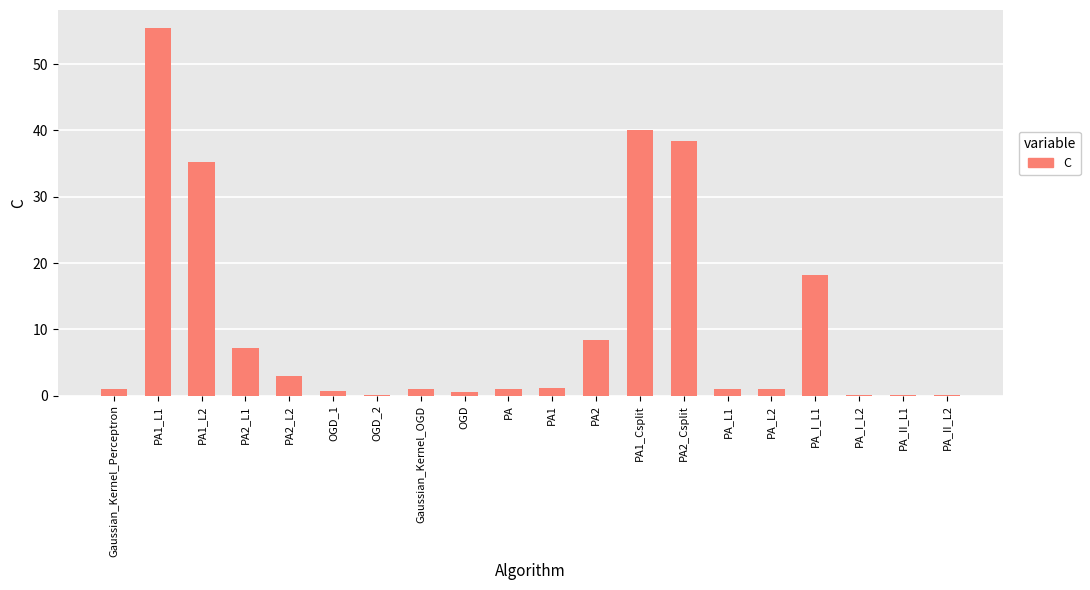

The value at PA2_Csplit is 13.4. True or false?

False